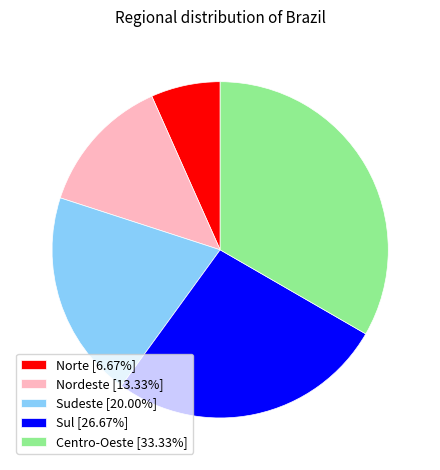

How many slices are in this pie chart?

5